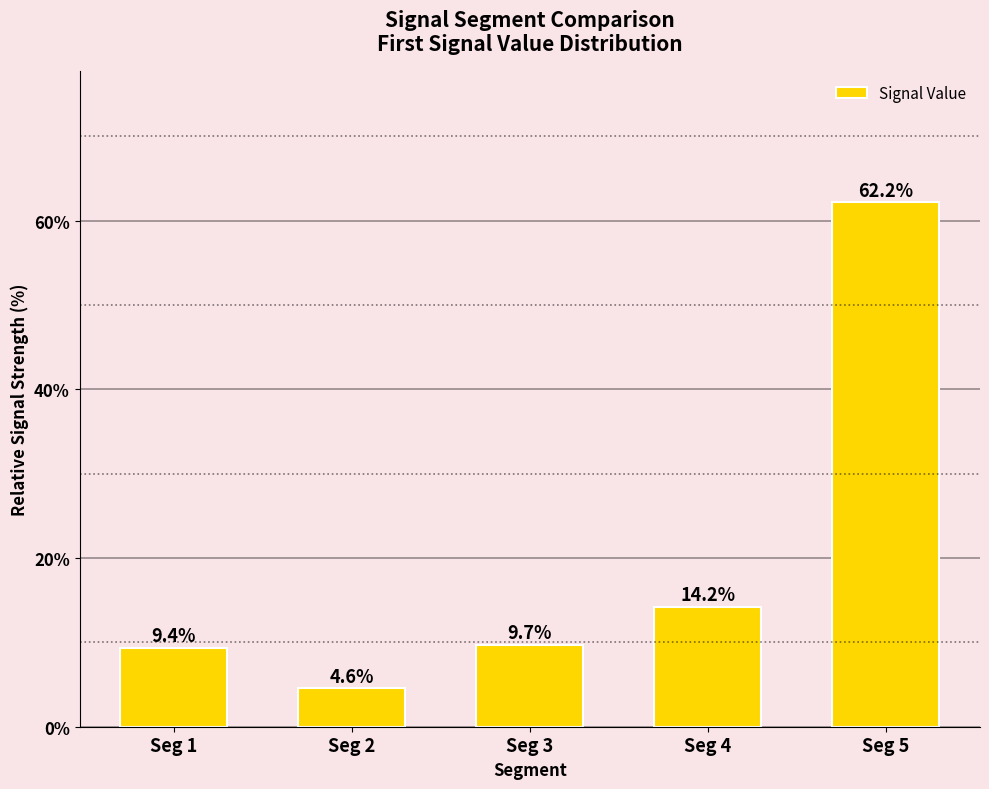

Reading left to right, transcribe all the data shown in this chart.

9.4	4.6	9.7	14.2	62.2